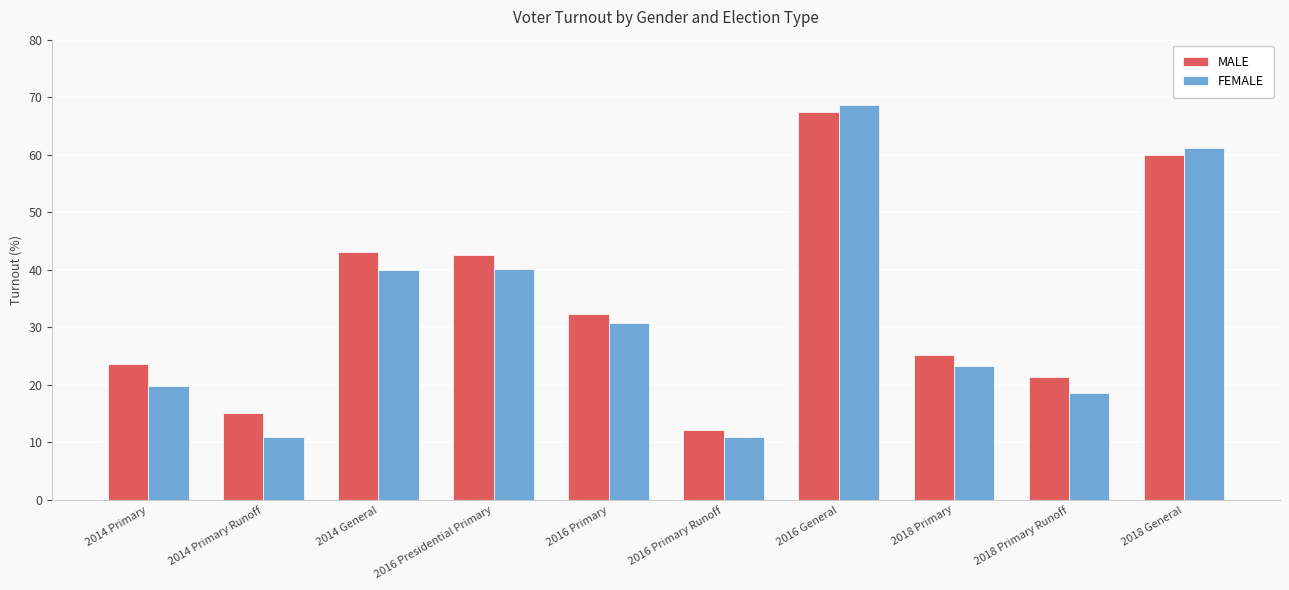

The value of MALE at 2016 Presidential Primary is 10.5. True or false?

False